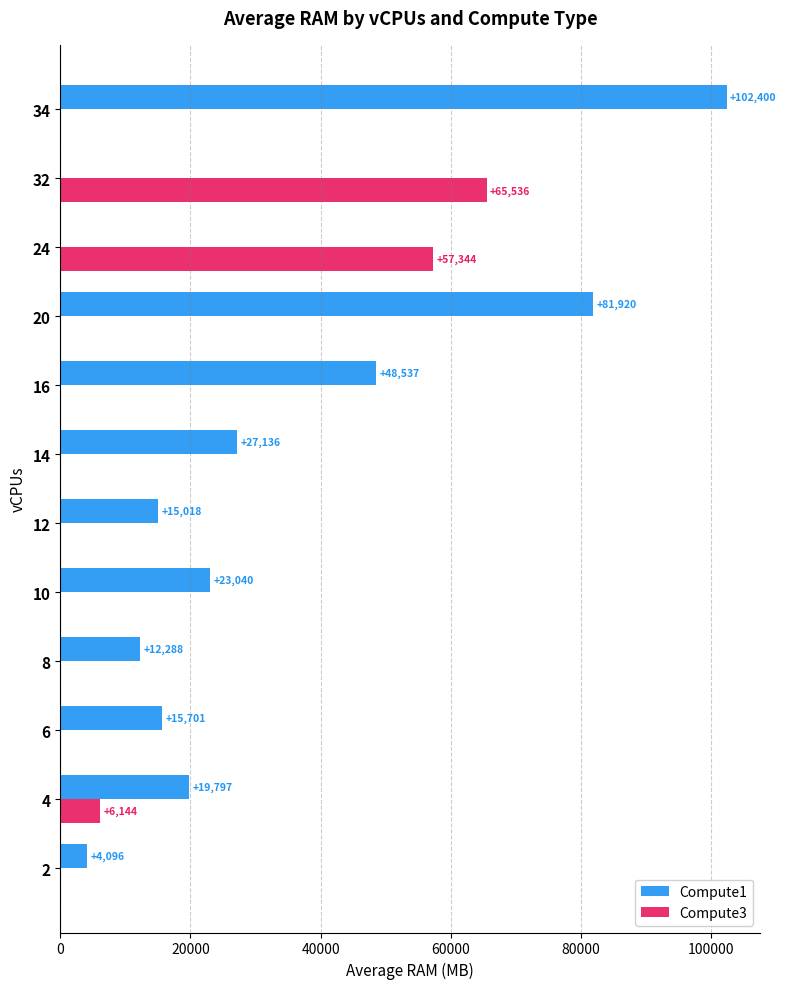

Between 14 and 16, which series saw the biggest shift?

Compute1